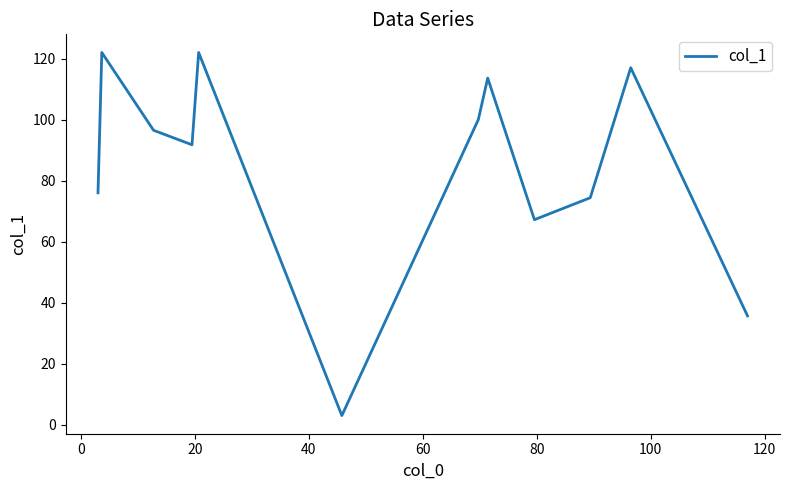

What is the greatest value displayed?

122.0